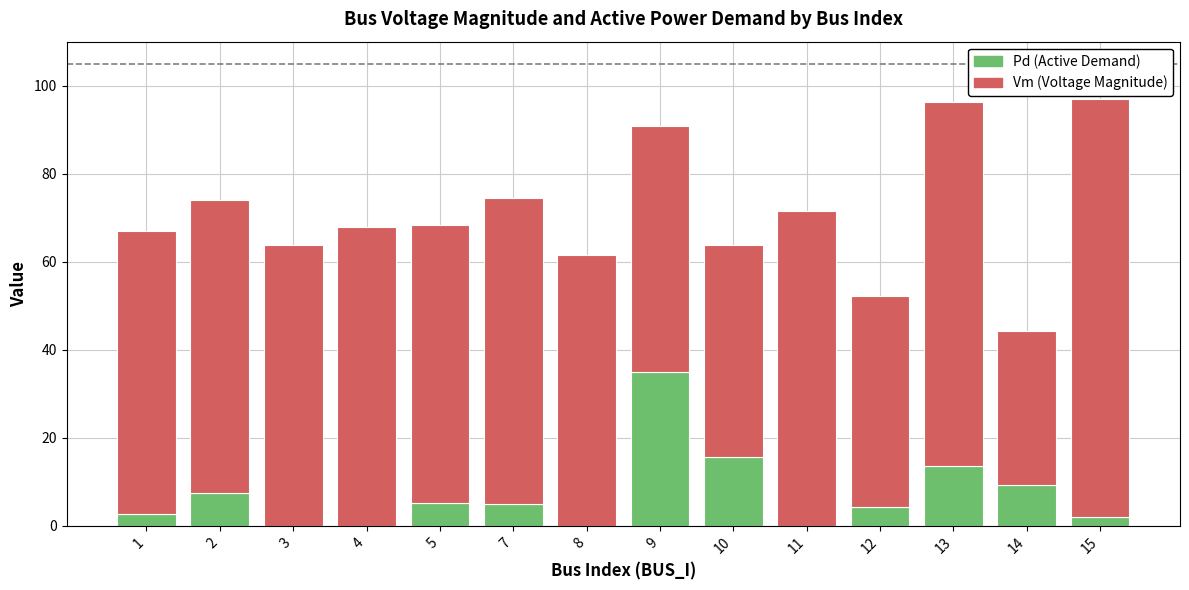

What is the total value across all series at 12?

52.2